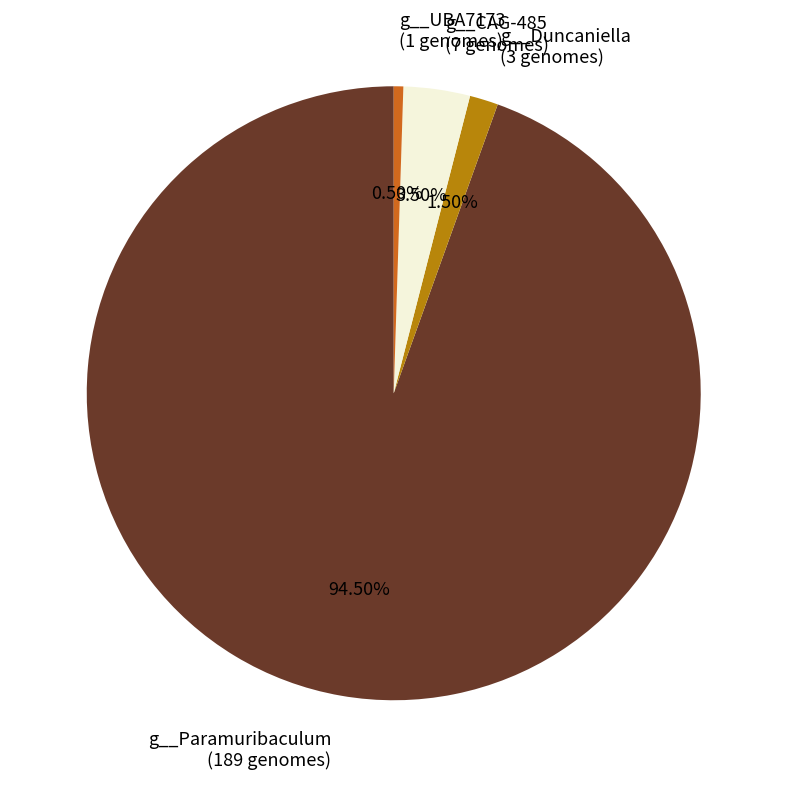

Combined, do g__Paramuribaculum (189 genomes) and g__CAG-485 (7 genomes) account for over 50%?

Yes